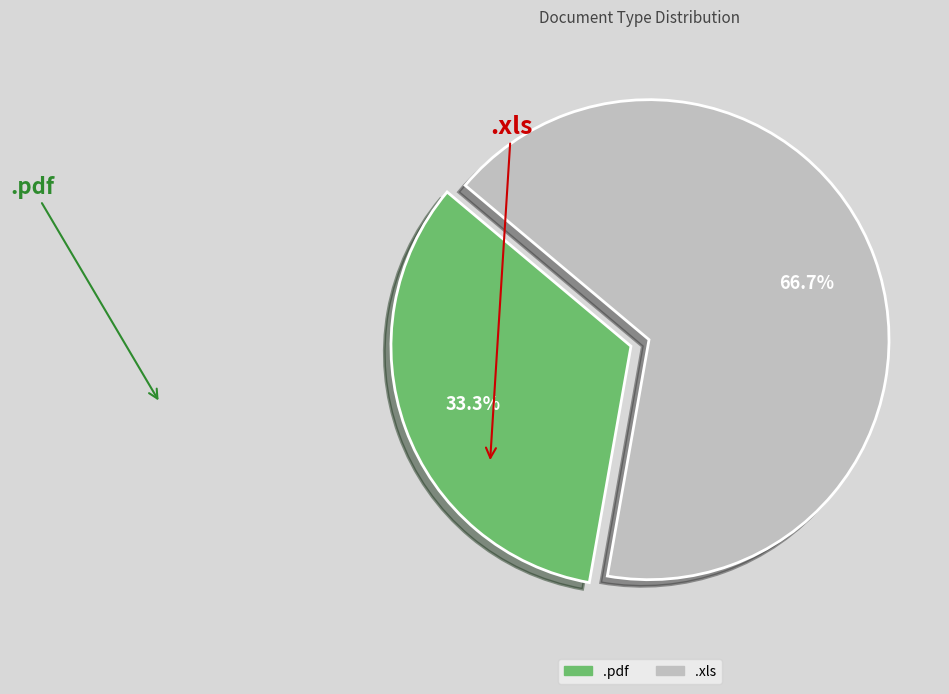

To the nearest percent, what is the difference between the .xls and .pdf slice percentages?

33%